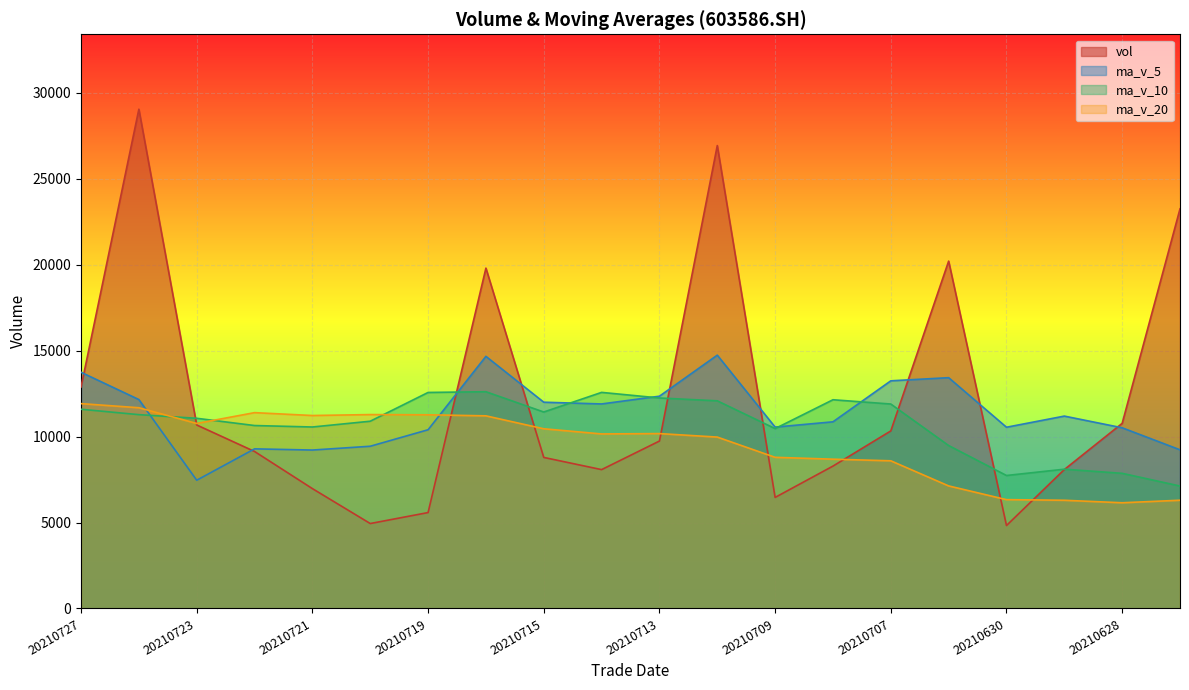

Between 20210713 and 20210726, which is larger?

20210726